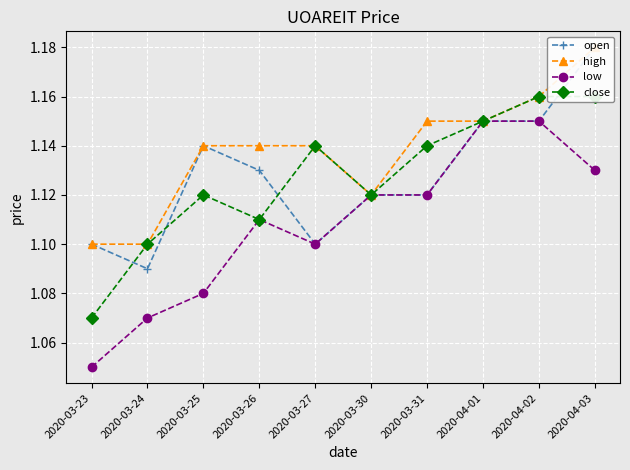

Which series has the largest total across all categories?

high